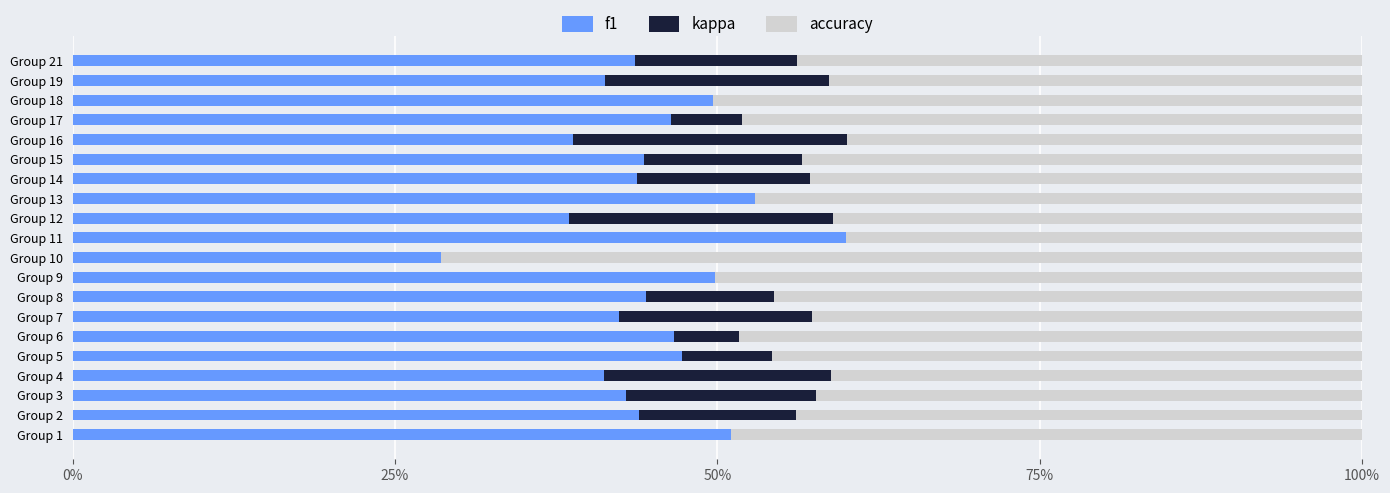

What are all the series names shown in the legend?

f1, kappa, accuracy